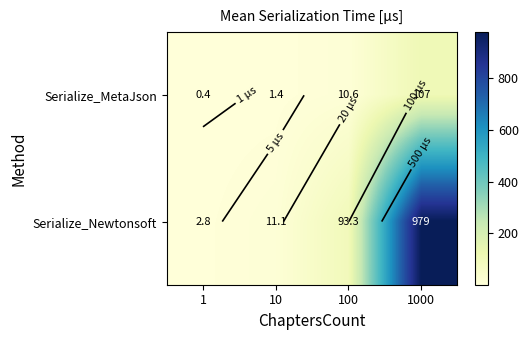

List the labels in order of Serialize_Newtonsoft value, largest first.

1000, 100, 10, 1